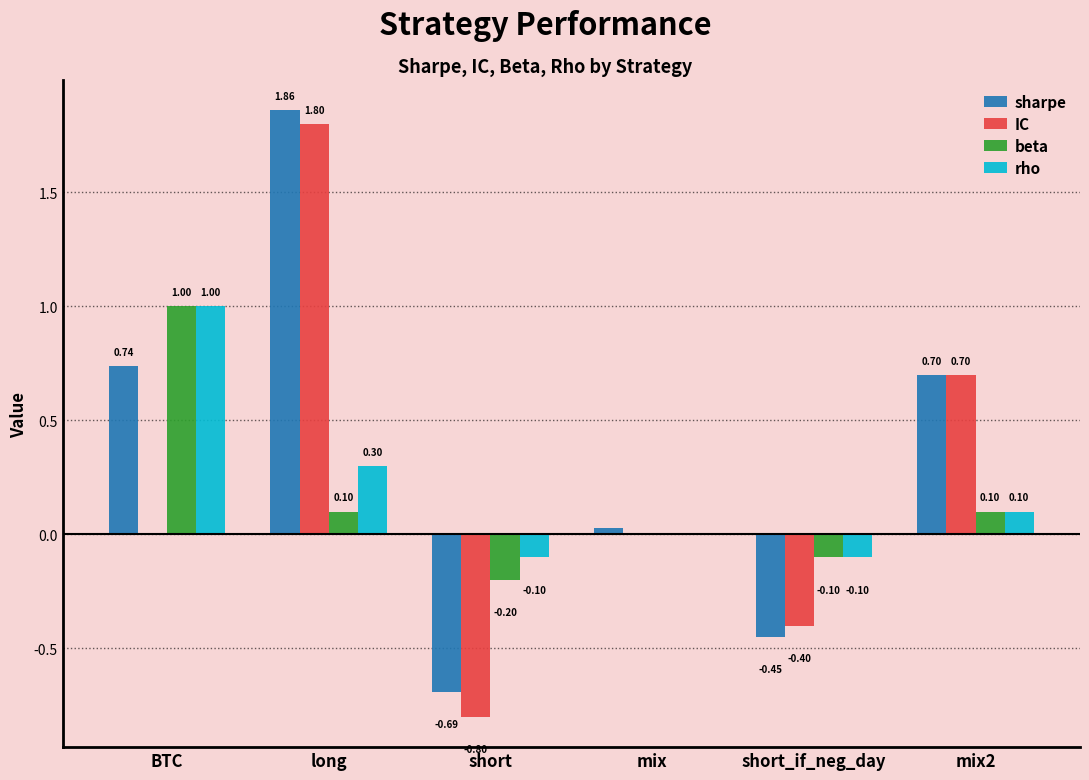

How many groups of bars are there?

6